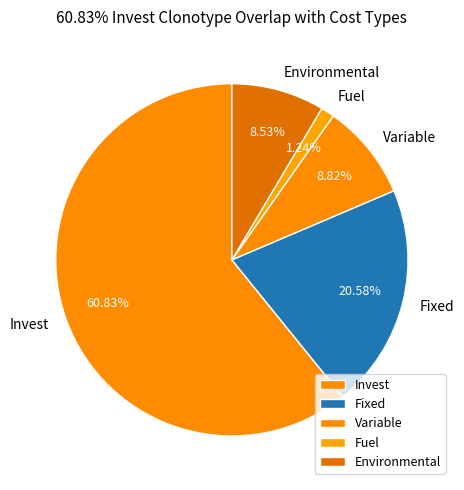

How many segments does this pie chart have?

5